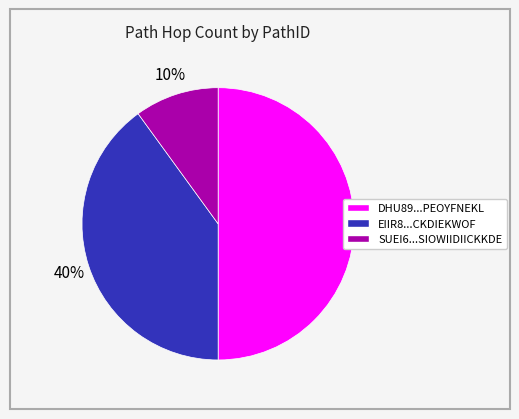

Which slice is the smallest?

SUEI6...SIOWIIDIICKKDE